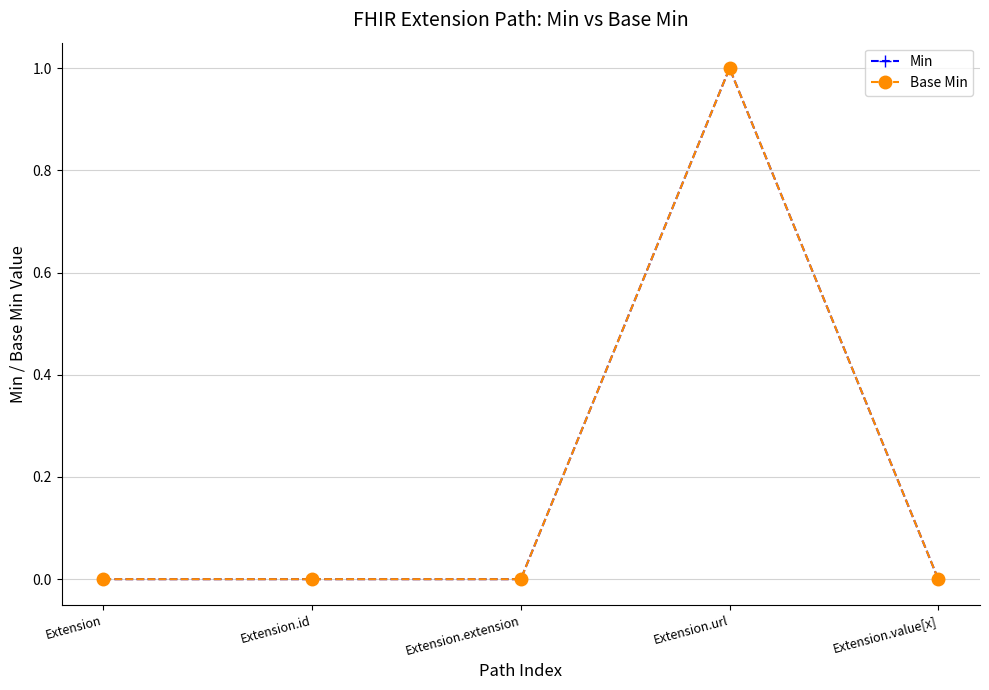

Count the Base Min values in the range 0 to 1.

5